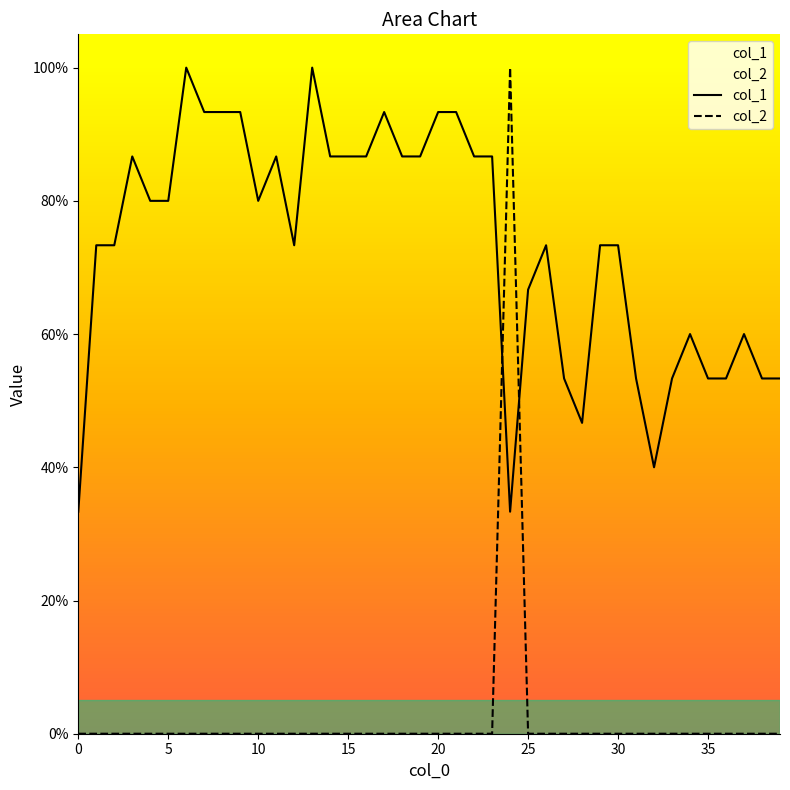

Which series has the largest range (max minus min)?

col_2